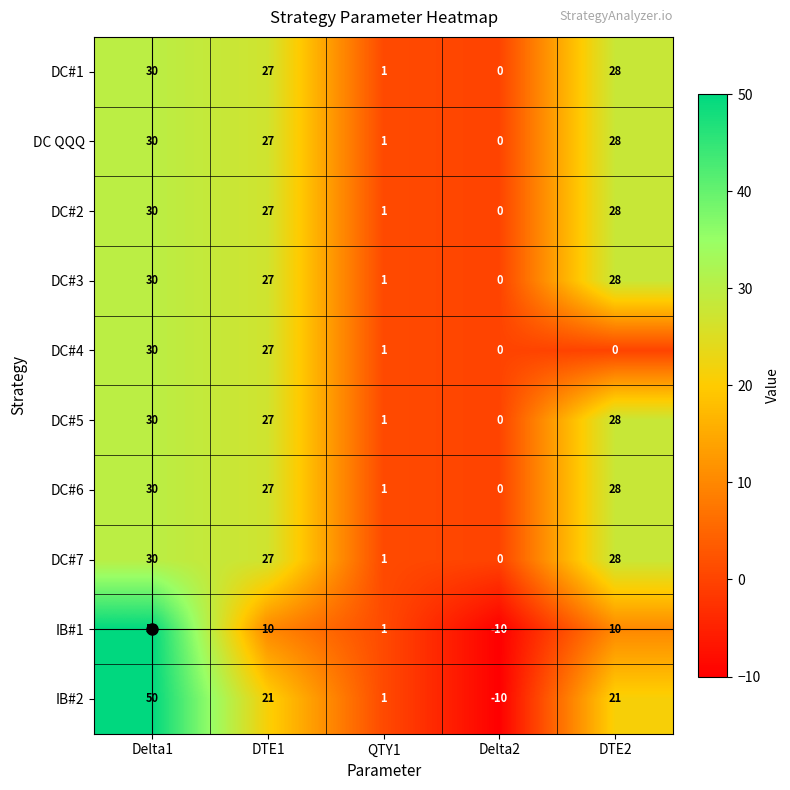

Which series changed the most between Delta1 and DTE2?

IB#1